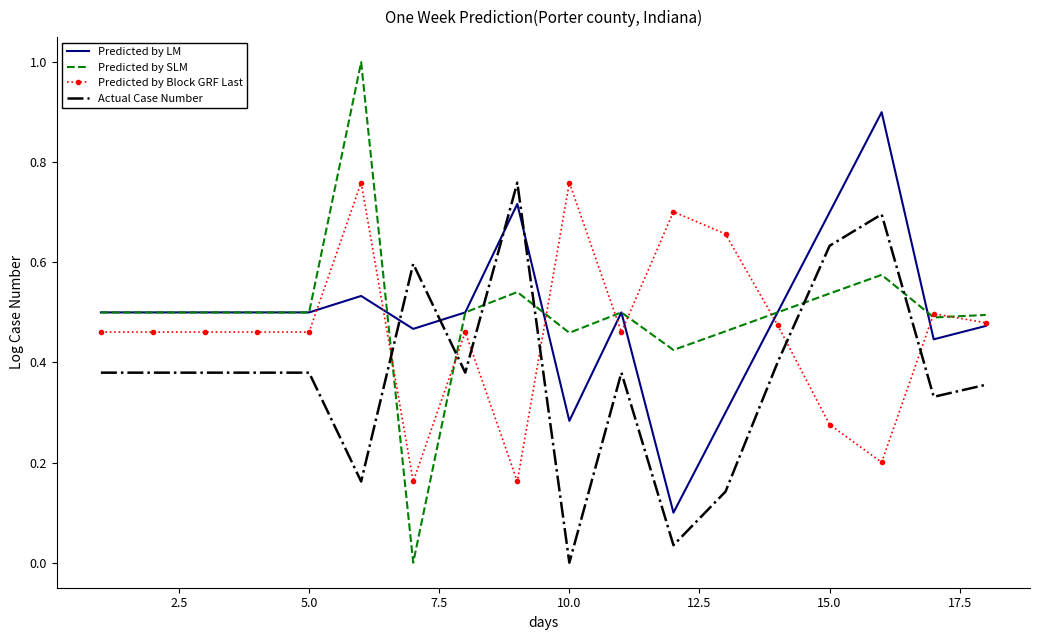

What is the greatest value displayed?

1.0